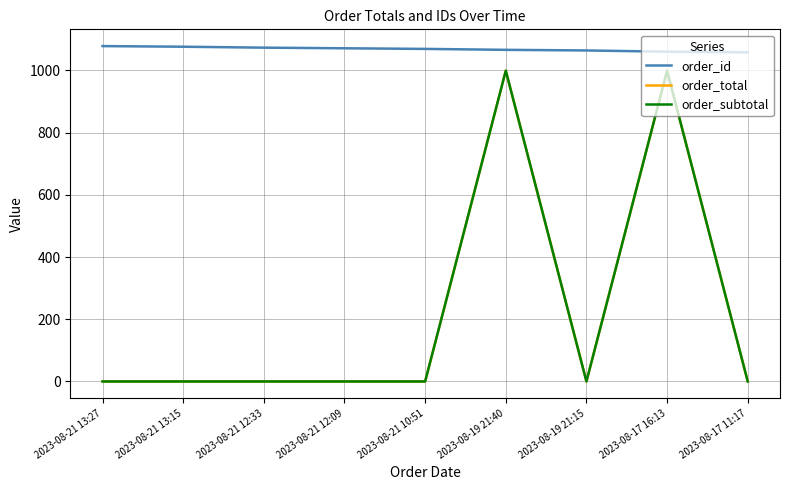

How many lines are shown in the chart?

3